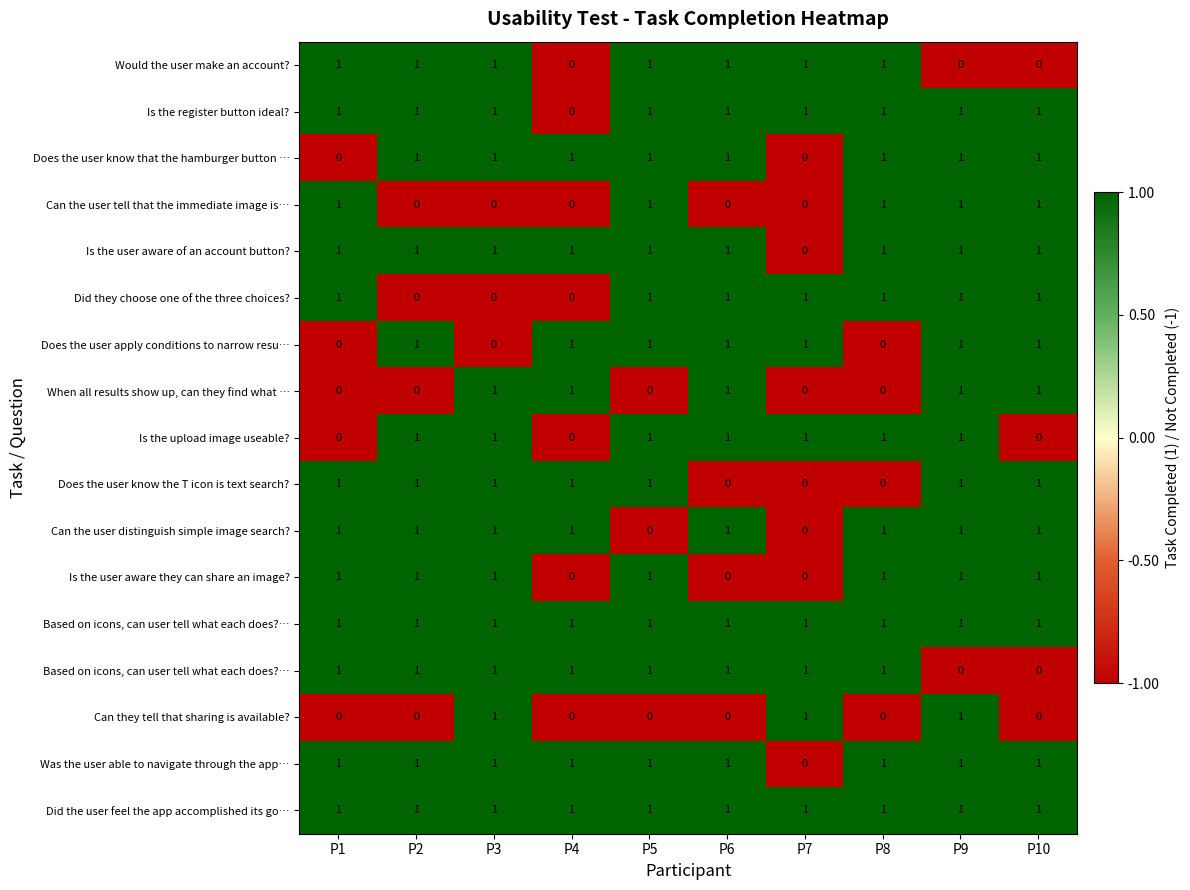

Between P2 and P4, which is larger?

P2